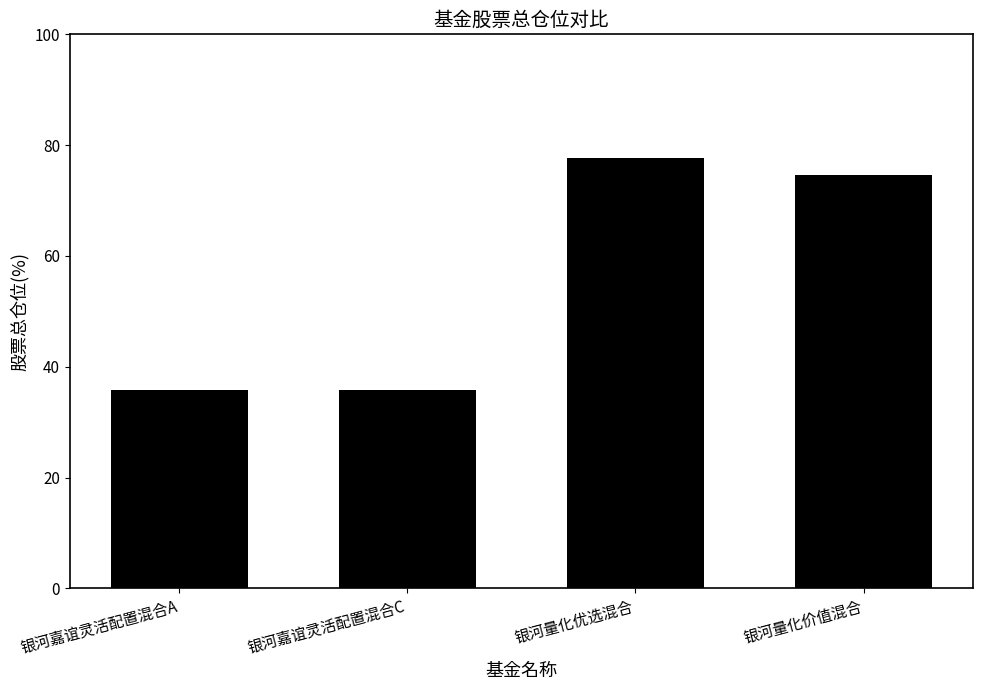

Is it true that the value at 银河量化价值混合 is 74.6?

True